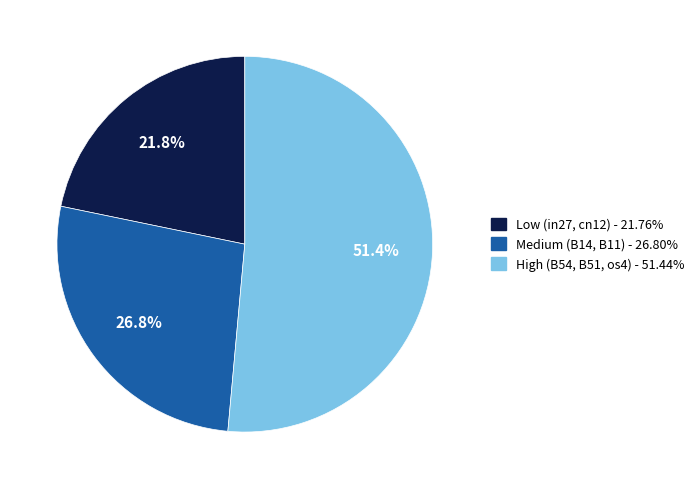

Is there a majority slice in this chart?

Yes